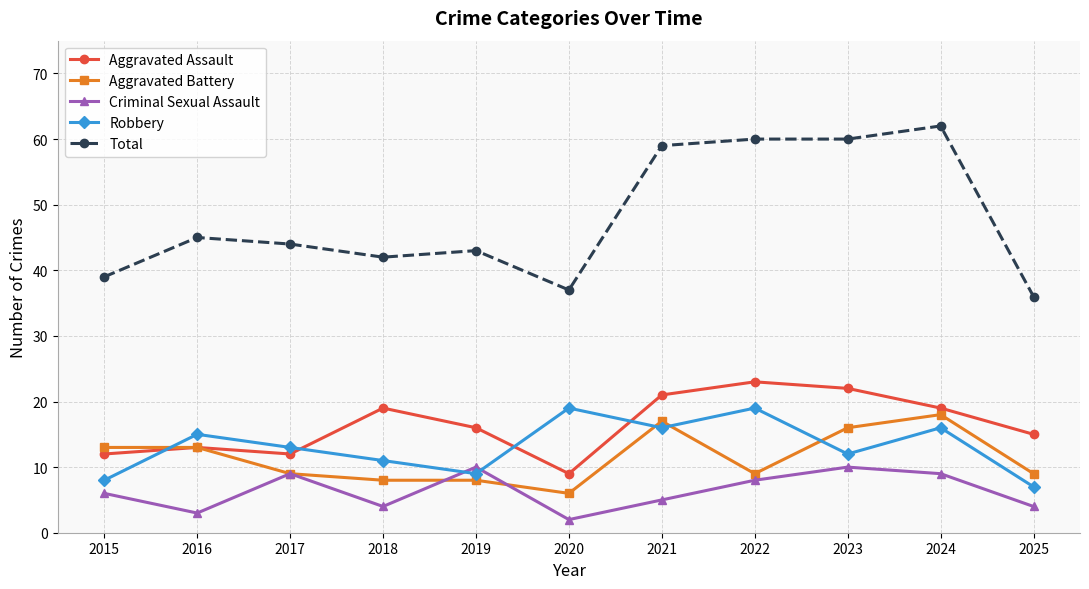

Which category has the lowest value in the Robbery series?

2025